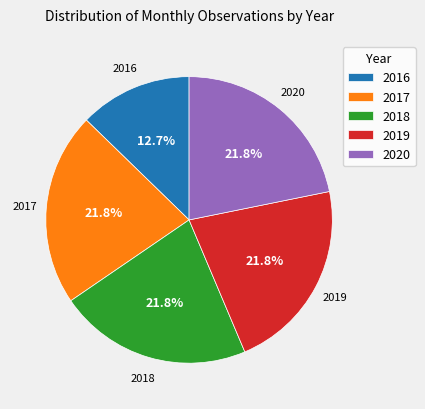

Which slice is the smallest?

2016